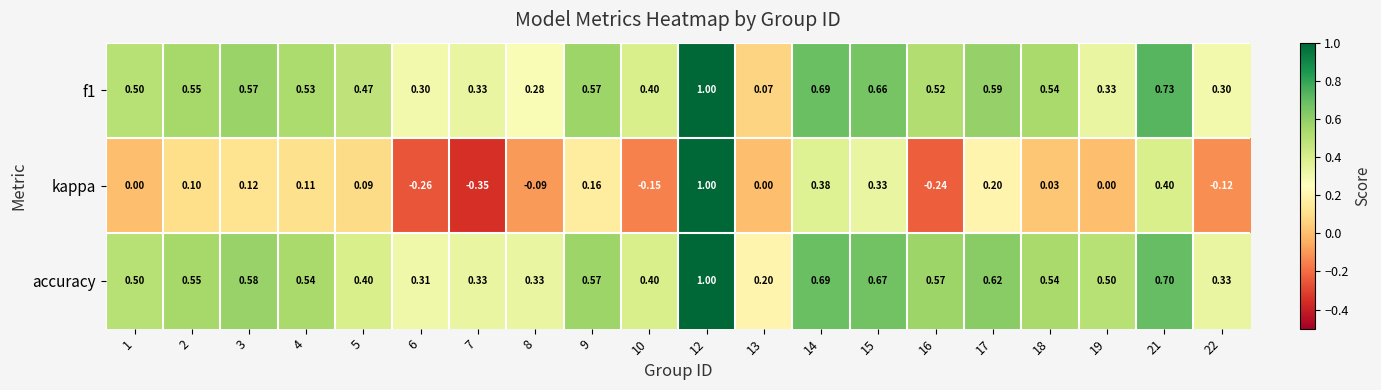

Is the value of accuracy at 15 greater than the value of f1 at 16?

Yes